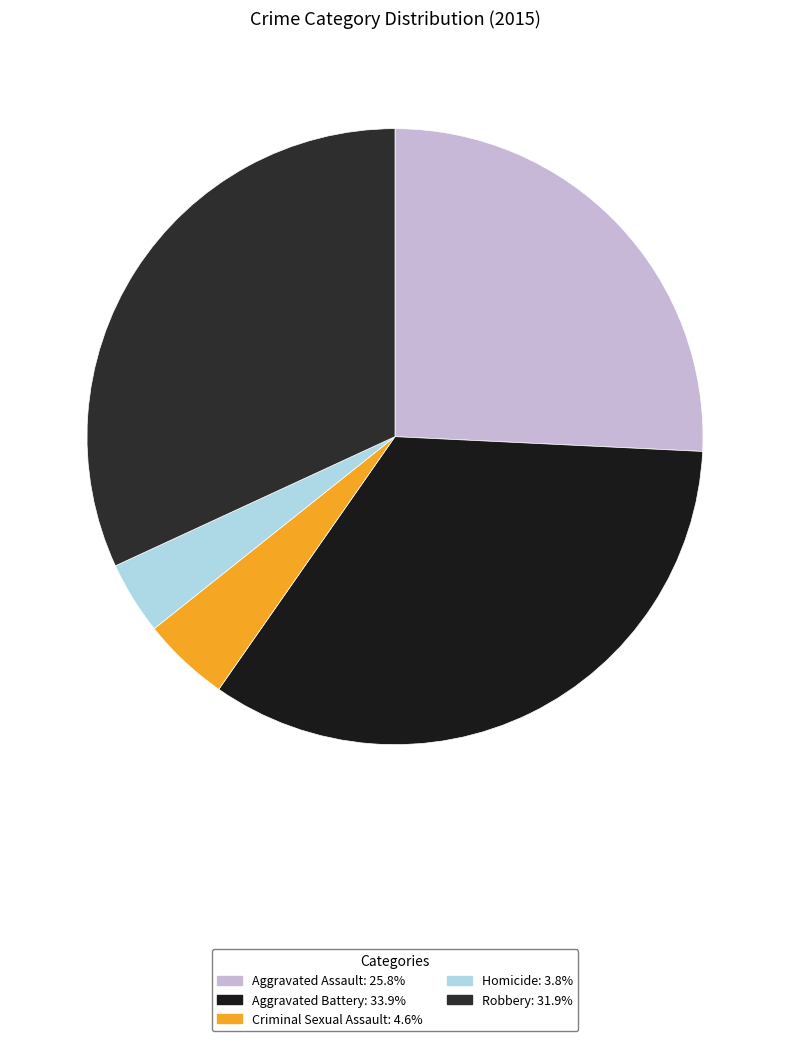

What percentage do Homicide and Aggravated Assault together represent?

29.6%